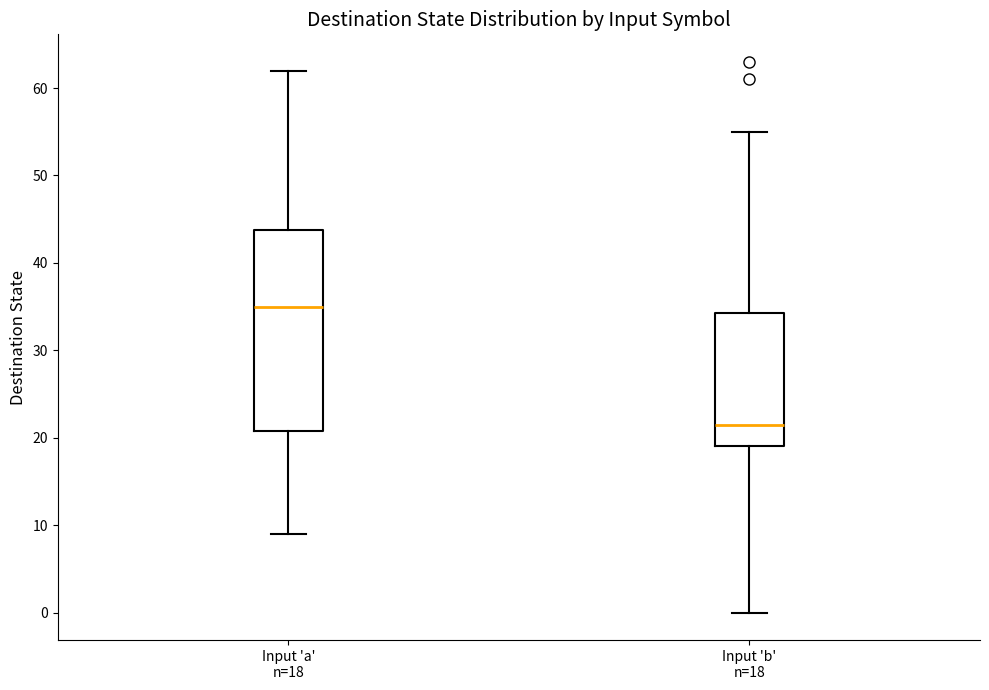

Reading left to right, read every box against the y-axis: the position of its median line, the range the box covers, and the ends of its whiskers. The values are not printed on the chart, so give them approximately, as read against the axis.

Input 'a' n=18: median 35, box 21 to 44, whiskers 9 to 62
Input 'b' n=18: median 22, box 19 to 34, whiskers 0 to 55